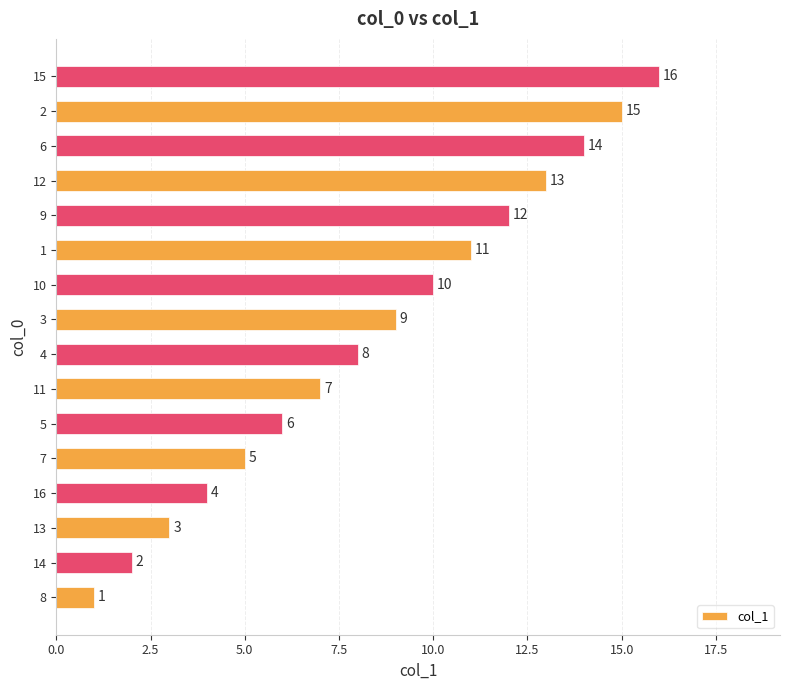

Read the value at 1, to the nearest 5.

10